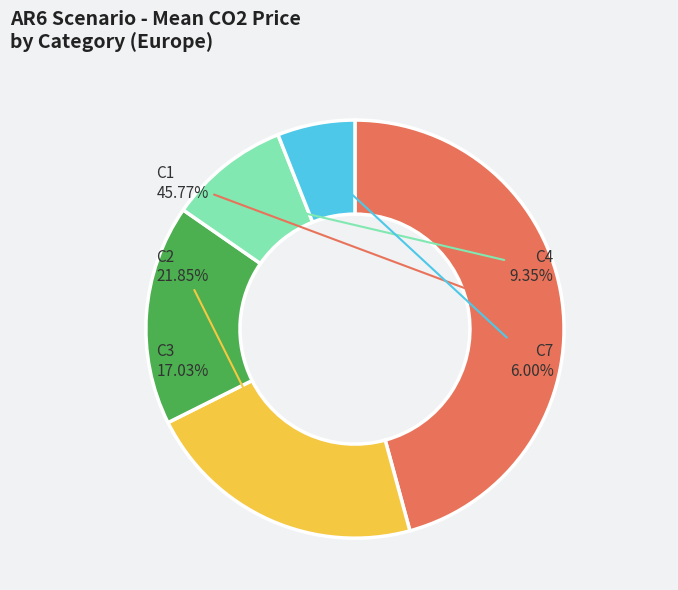

Does any single category account for the majority?

No